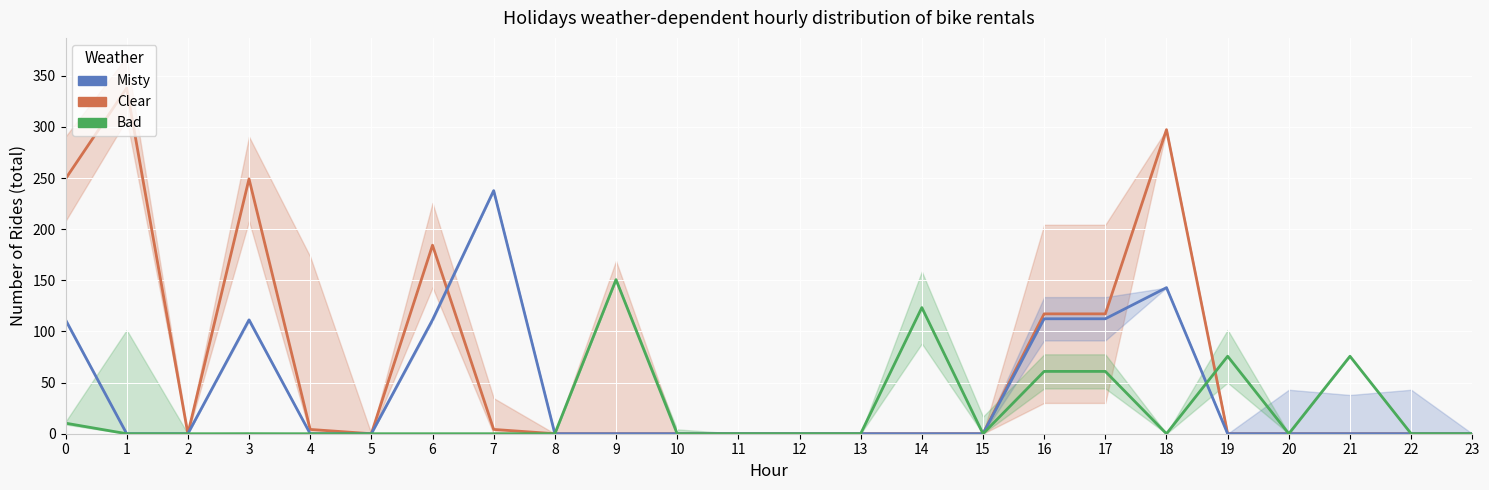

Rank the series by their average value, from lowest to highest.

Bad, Misty, Clear